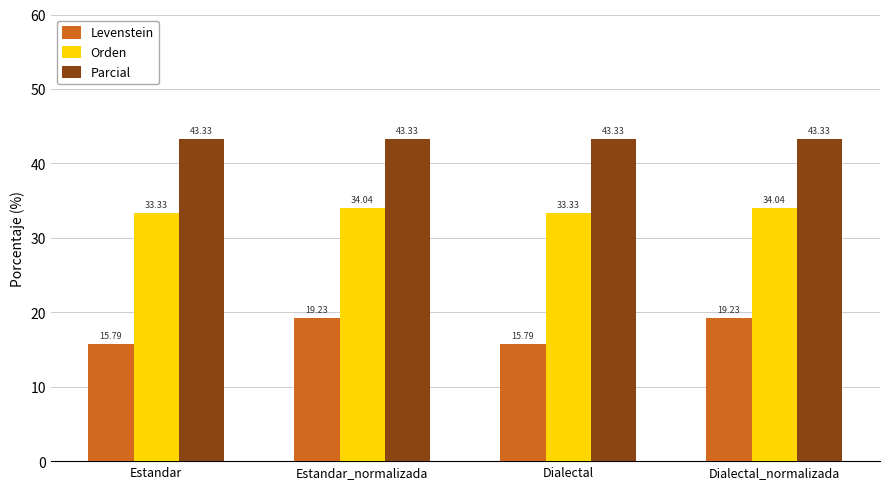

What value does the Levenstein series have at Dialectal?

15.8